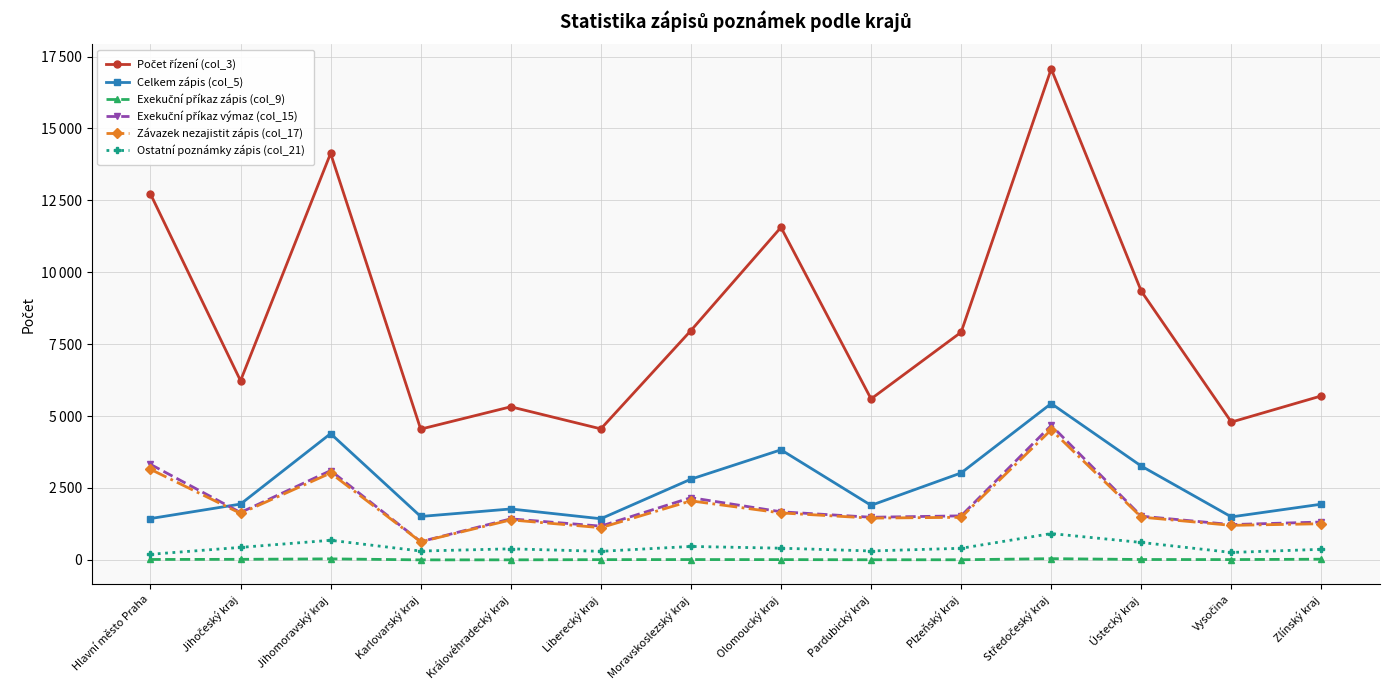

True or false: Počet řízení (col_3) and Exekuční příkaz výmaz (col_15) intersect in this chart.

False